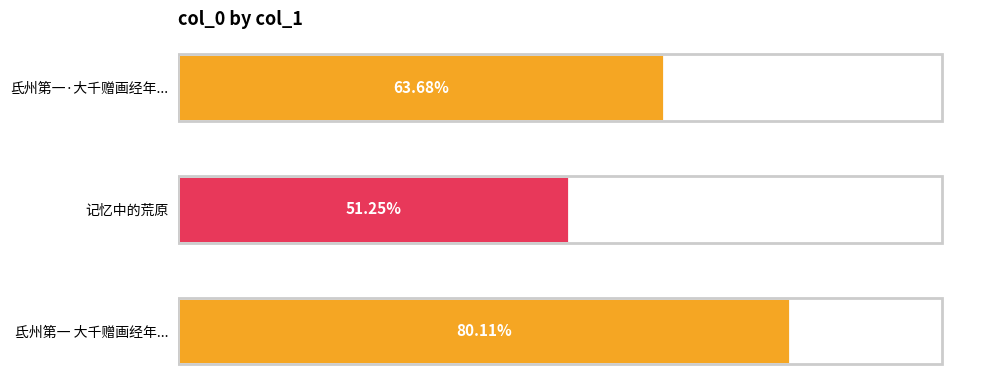

List the labels in order of value, largest first.

氐州第一 大千赠画经年..., 氐州第一·大千赠画经年..., 记忆中的荒原